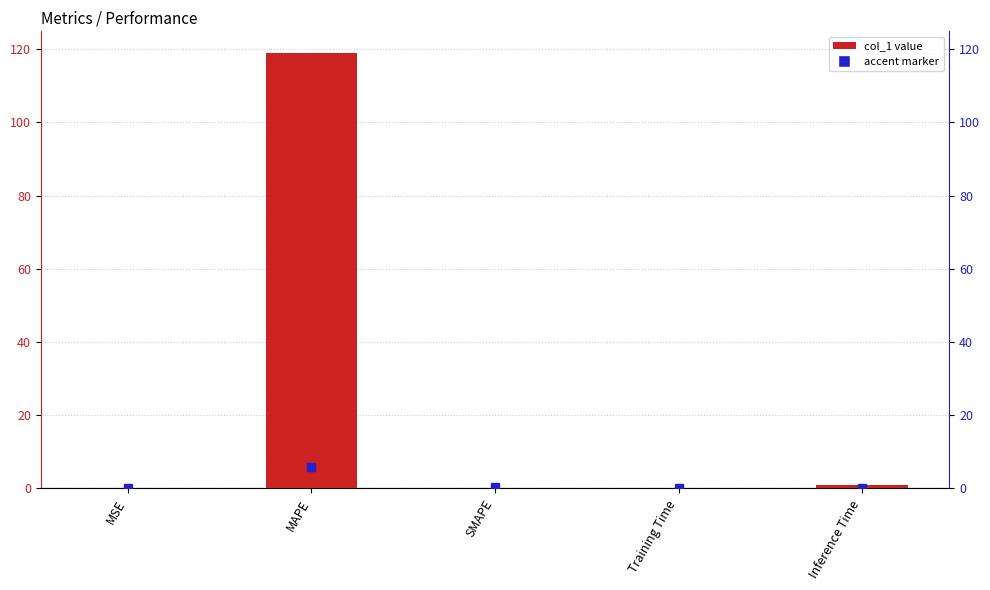

Reading left to right, transcribe all the data shown in this chart.

0.0	118.9	0.0	0.1	0.9